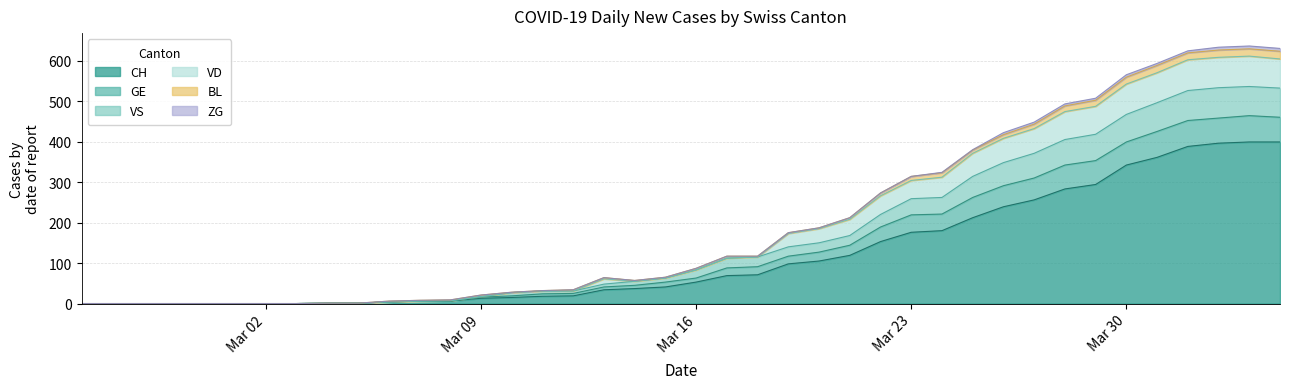

True or false: CH and VS cross at least once.

False